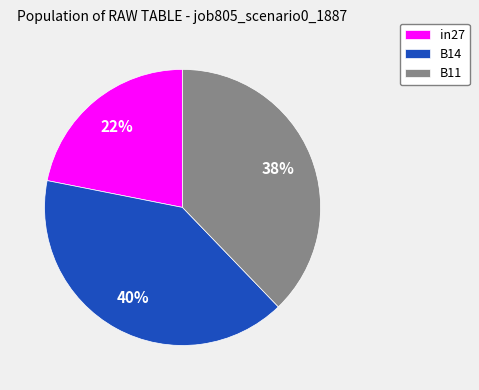

What percentage is the in27 slice, to the nearest percent?

22%